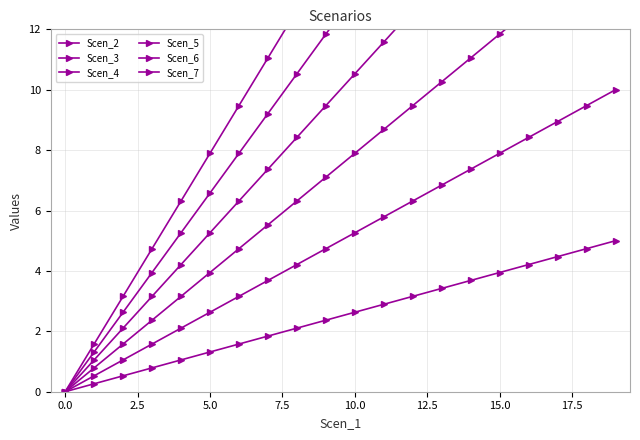

How many values in the Scen_7 series exceed 15?

10